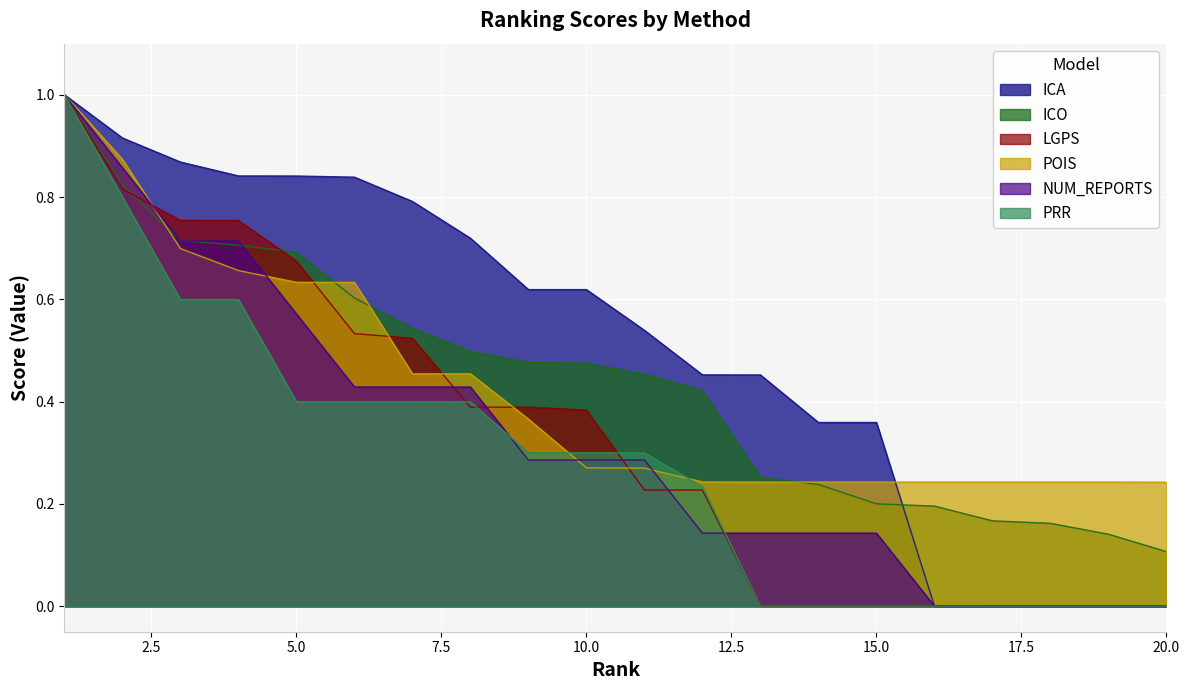

What is the spread (max minus min) of values at 8?

0.3